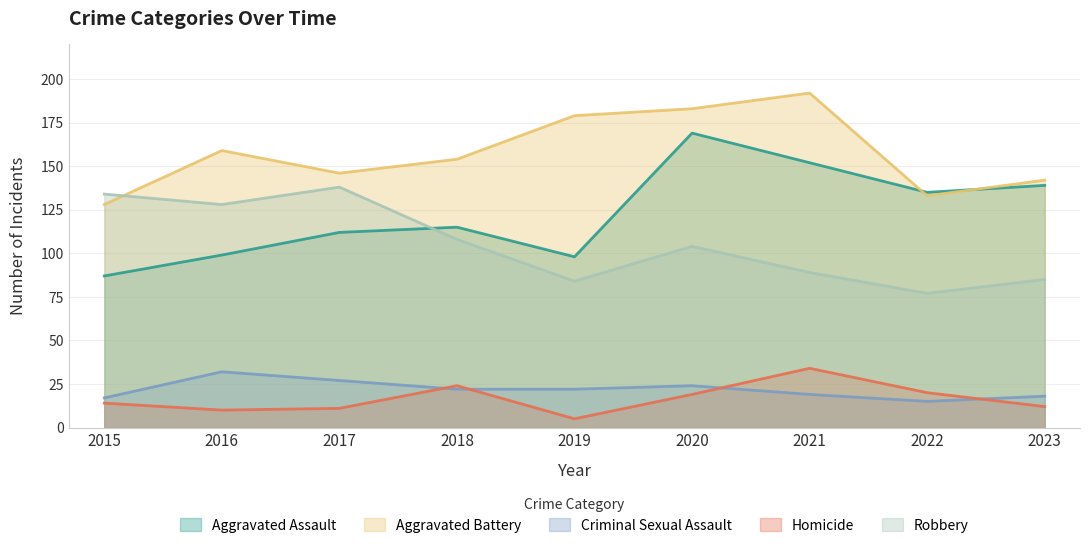

Where is the first local maximum for Robbery?

2017